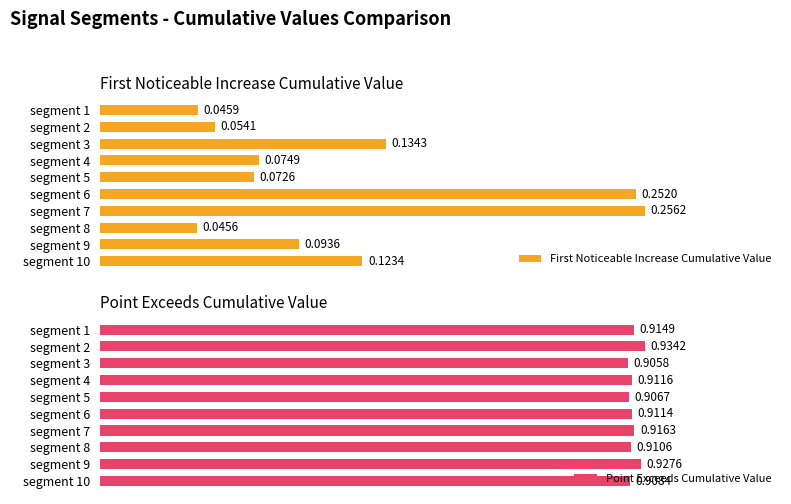

Rank the categories by Point Exceeds Cumulative Value value from lowest to highest.

segment 3, segment 5, segment 10, segment 8, segment 6, segment 4, segment 1, segment 7, segment 9, segment 2